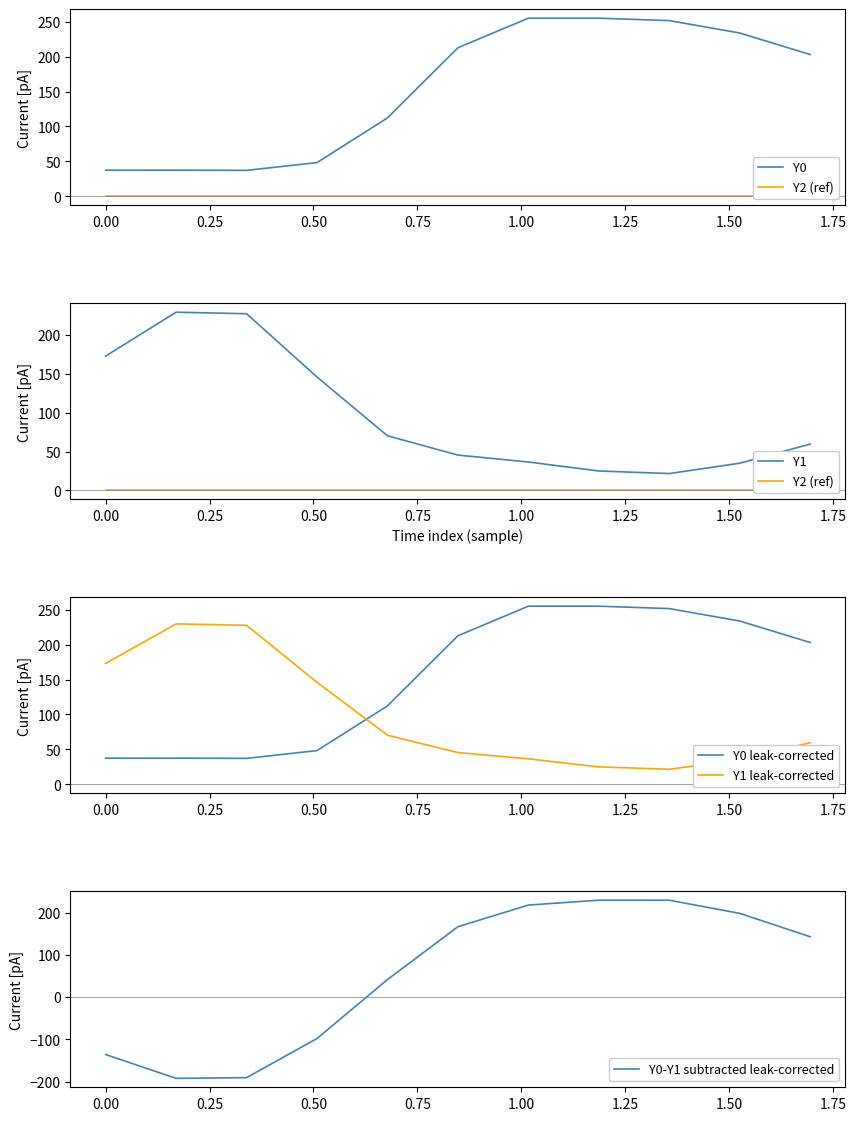

What is the maximum value for Y0 leak-corrected?

255.0